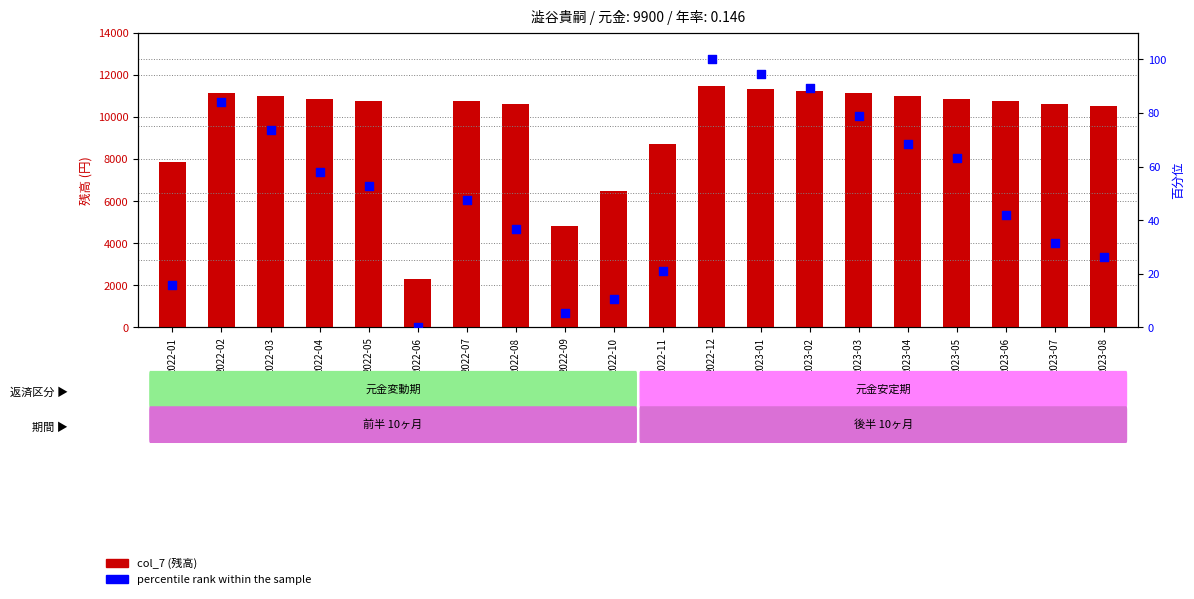

What is the total value across all series at 2022-07?

10798.8